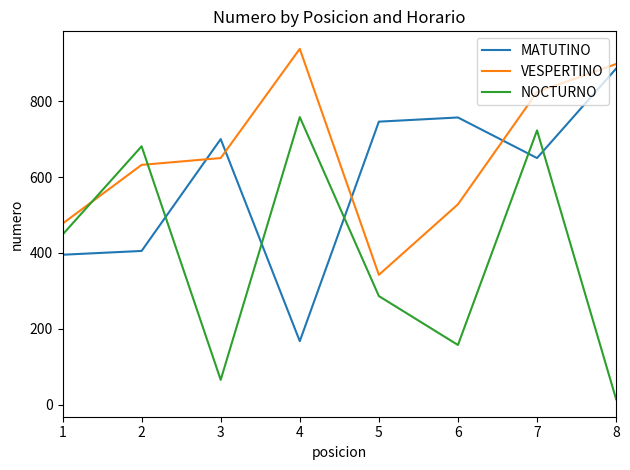

Is the value of NOCTURNO at 3 greater than the value of VESPERTINO at 1?

No